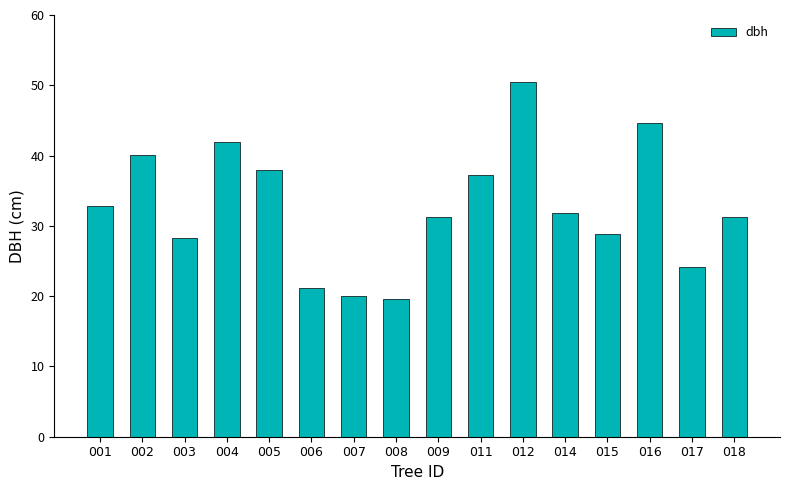

What is the value of the 10th bar from the left?

37.2